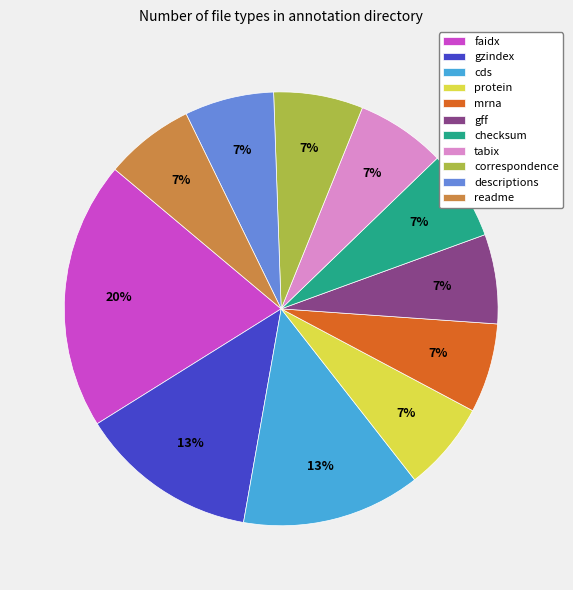

Which category has the biggest portion of the pie?

faidx